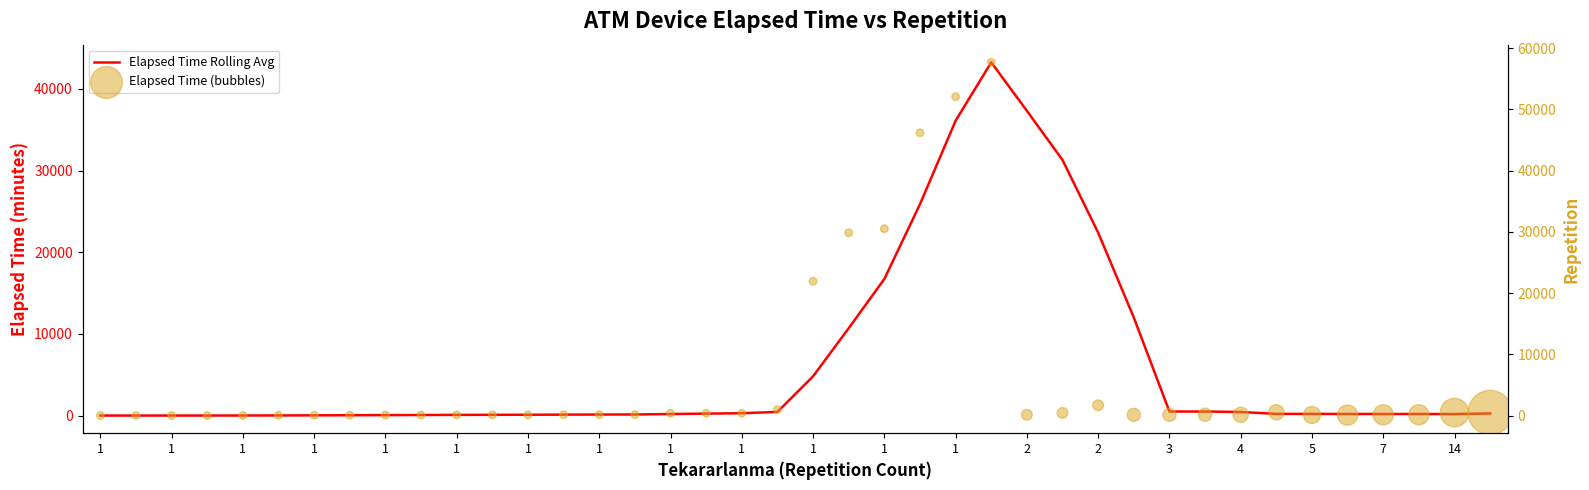

Which series reaches the minimum Y coordinate?

Elapsed Time Rolling Avg